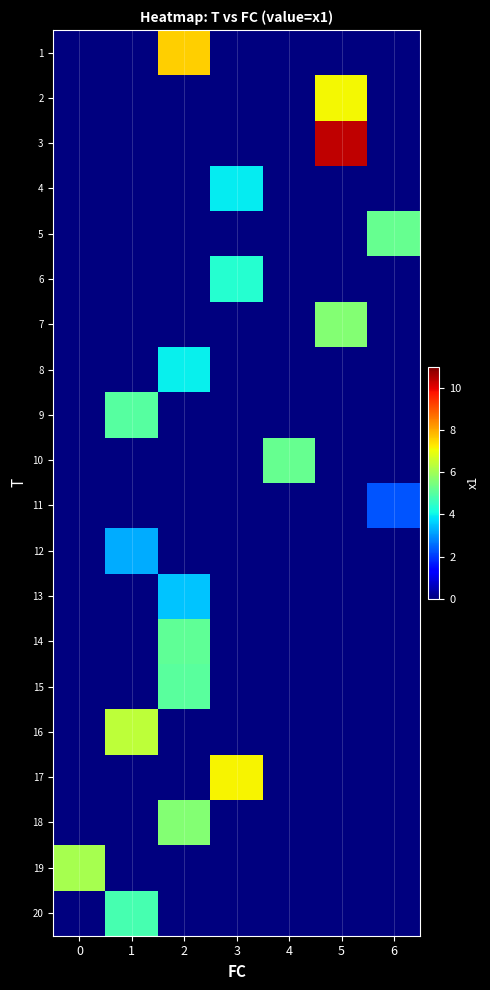

Reading left to right, transcribe all the data shown in this chart.

1: 0=0.0	1=0.0	2=7.6	3=0.0	4=0.0	5=0.0	6=0.0
2: 0=0.0	1=0.0	2=0.0	3=0.0	4=0.0	5=7.1	6=0.0
3: 0=0.0	1=0.0	2=0.0	3=0.0	4=0.0	5=10.4	6=0.0
4: 0=0.0	1=0.0	2=0.0	3=3.9	4=0.0	5=0.0	6=0.0
5: 0=0.0	1=0.0	2=0.0	3=0.0	4=0.0	5=0.0	6=5.2
6: 0=0.0	1=0.0	2=0.0	3=4.4	4=0.0	5=0.0	6=0.0
7: 0=0.0	1=0.0	2=0.0	3=0.0	4=0.0	5=5.6	6=0.0
8: 0=0.0	1=0.0	2=4.0	3=0.0	4=0.0	5=0.0	6=0.0
9: 0=0.0	1=5.0	2=0.0	3=0.0	4=0.0	5=0.0	6=0.0
10: 0=0.0	1=0.0	2=0.0	3=0.0	4=5.2	5=0.0	6=0.0
11: 0=0.0	1=0.0	2=0.0	3=0.0	4=0.0	5=0.0	6=2.3
12: 0=0.0	1=3.2	2=0.0	3=0.0	4=0.0	5=0.0	6=0.0
13: 0=0.0	1=0.0	2=3.5	3=0.0	4=0.0	5=0.0	6=0.0
14: 0=0.0	1=0.0	2=5.1	3=0.0	4=0.0	5=0.0	6=0.0
15: 0=0.0	1=0.0	2=5.1	3=0.0	4=0.0	5=0.0	6=0.0
16: 0=0.0	1=6.4	2=0.0	3=0.0	4=0.0	5=0.0	6=0.0
17: 0=0.0	1=0.0	2=0.0	3=7.2	4=0.0	5=0.0	6=0.0
18: 0=0.0	1=0.0	2=5.6	3=0.0	4=0.0	5=0.0	6=0.0
19: 0=6.1	1=0.0	2=0.0	3=0.0	4=0.0	5=0.0	6=0.0
20: 0=0.0	1=4.8	2=0.0	3=0.0	4=0.0	5=0.0	6=0.0